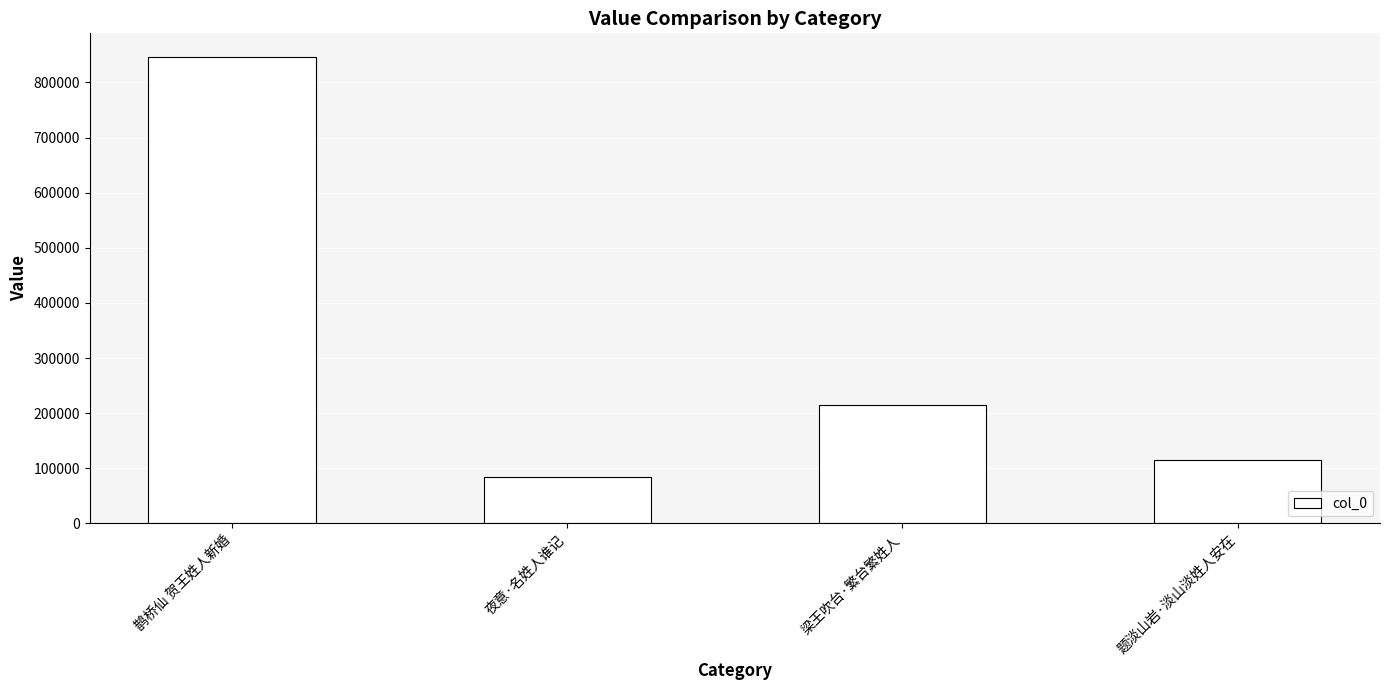

Reading left to right, extract all data points from this chart.

846836	83438	214217	114979